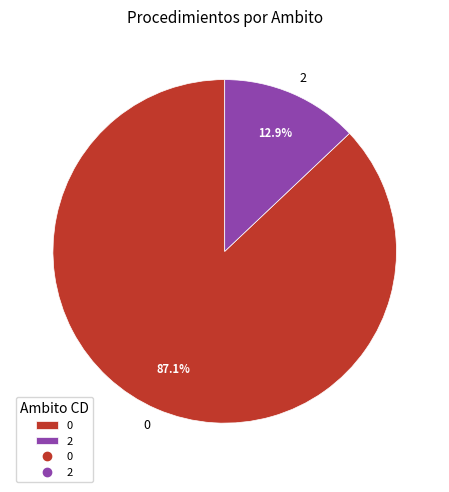

What percentage do 2 and 0 together represent?

100.0%